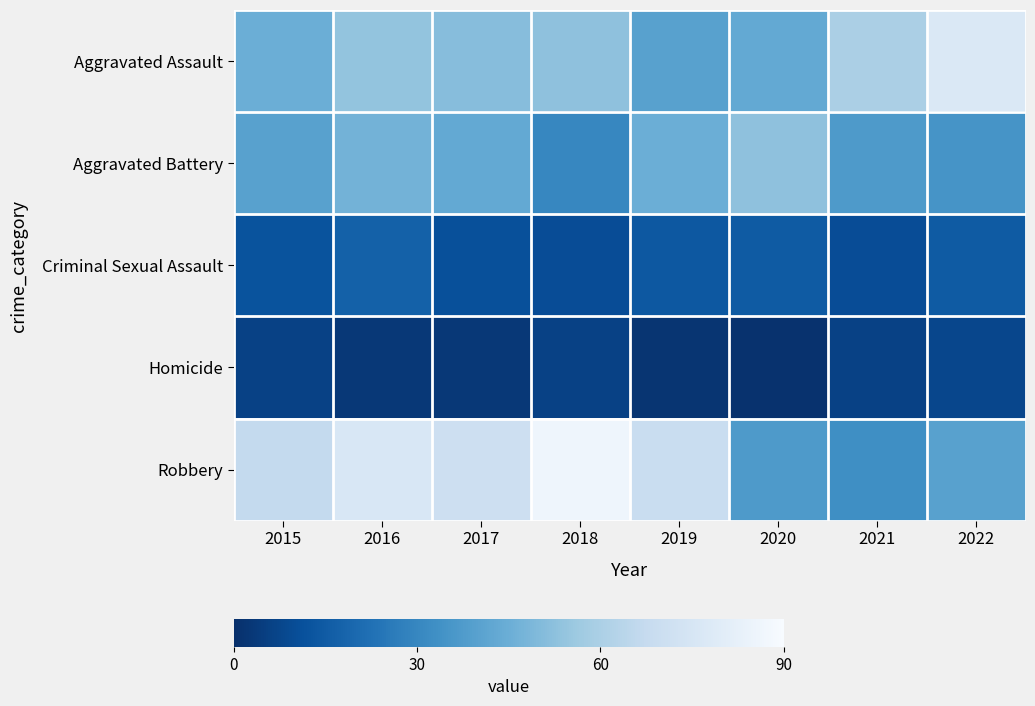

What is the spread (max minus min) of values at 2016?

73